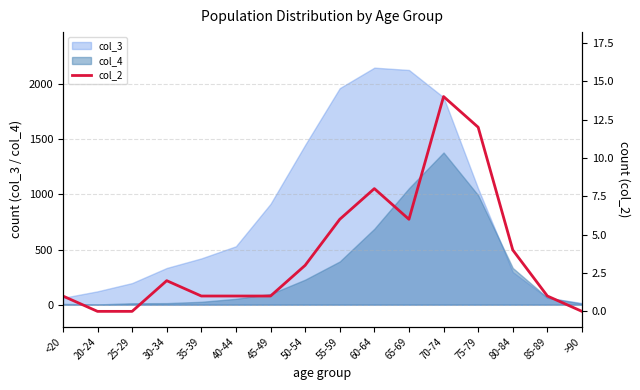

Reading right to left, transcribe all the data shown in this chart.

>90=0	85-89=1	80-84=4	75-79=12	70-74=14	65-69=6	60-64=8	55-59=6	50-54=3	45-49=1	40-44=1	35-39=1	30-34=2	25-29=0	20-24=0	<20=1